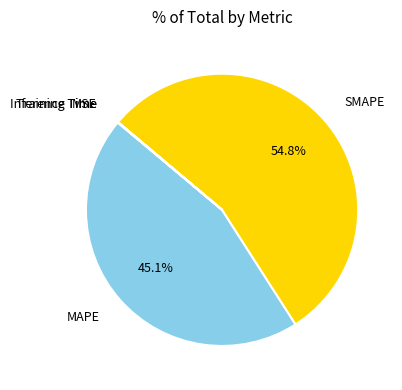

What is the largest slice in the pie chart?

SMAPE